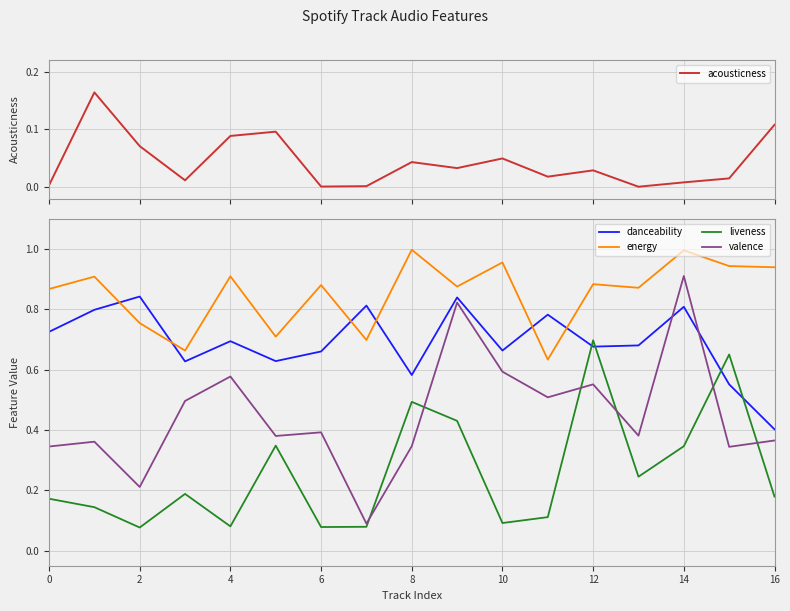

The value of danceability at 16 is 0.4. True or false?

True